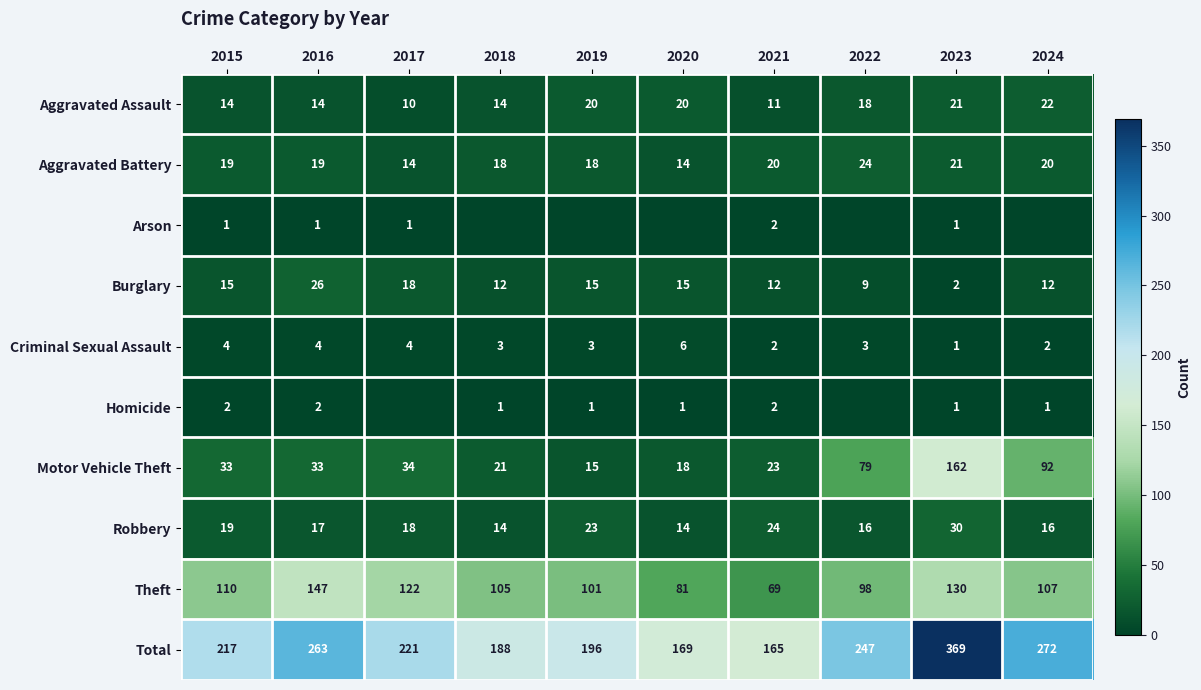

The value of Aggravated Assault at 2021 is 16. True or false?

False